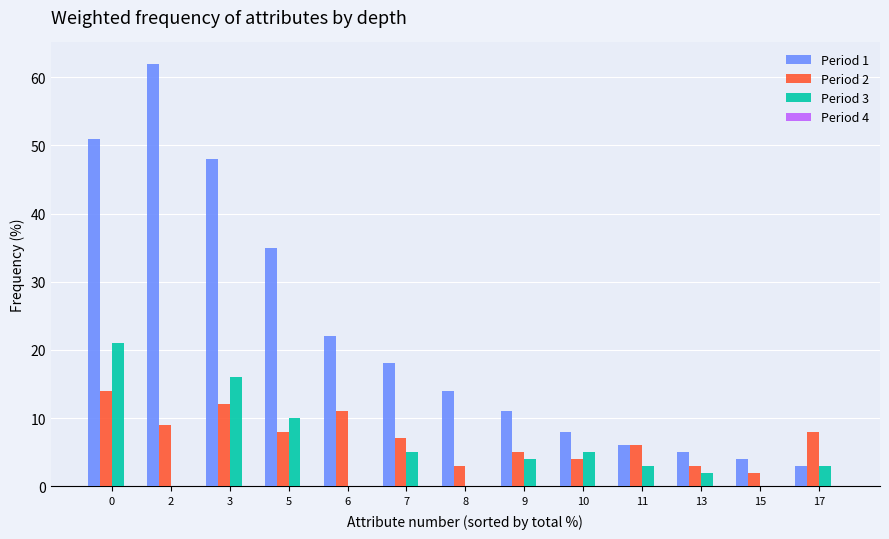

What is the maximum value for Period 1?

62